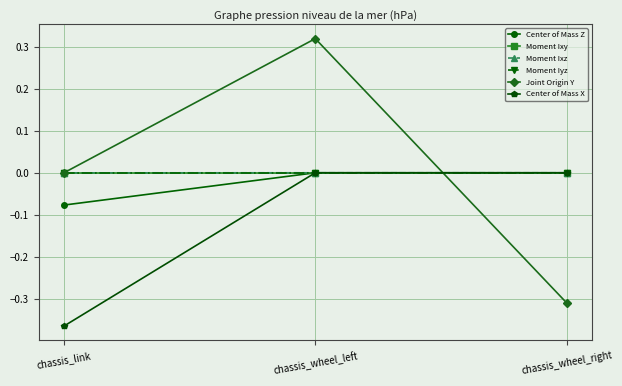

Which category has the highest value across all series?

chassis_wheel_left